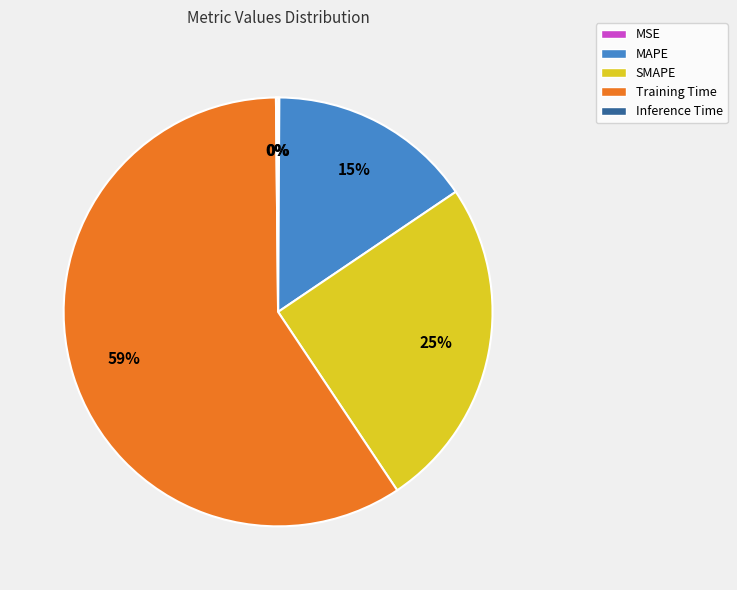

Combined, do Training Time and MAPE account for over 50%?

Yes